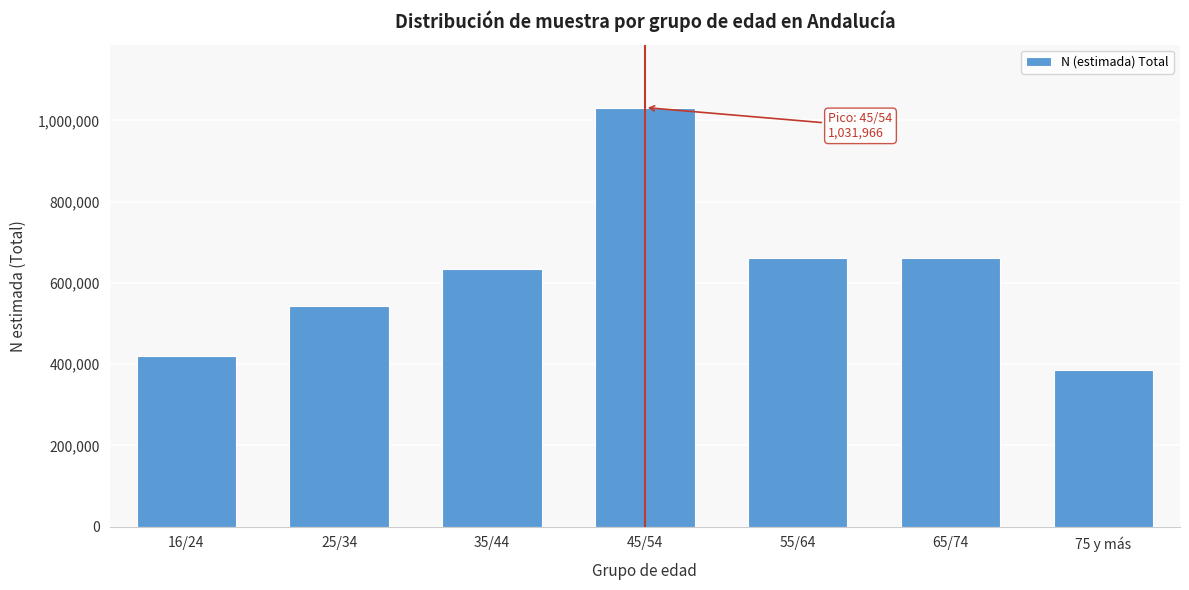

What is the difference between the second highest and second lowest values?

241449